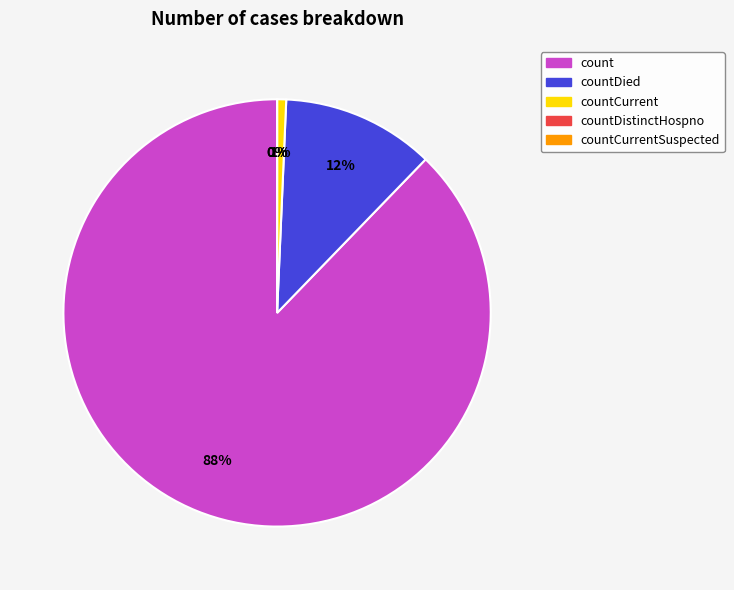

Is there any slice that represents more than half of the pie?

Yes